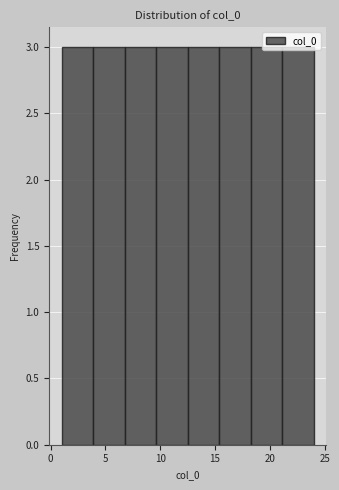

Reading left to right, list every bar in this chart as the range it spans on the x-axis followed by its height. Neither the bar edges nor the heights are printed on the chart, so give them approximately, as read against the axes.

1.0 to 4.0: 3
4.0 to 7.0: 3
7.0 to 9.5: 3
9.5 to 12.5: 3
12.5 to 15.5: 3
15.5 to 18.5: 3
18.5 to 21.0: 3
21.0 to 24.0: 3